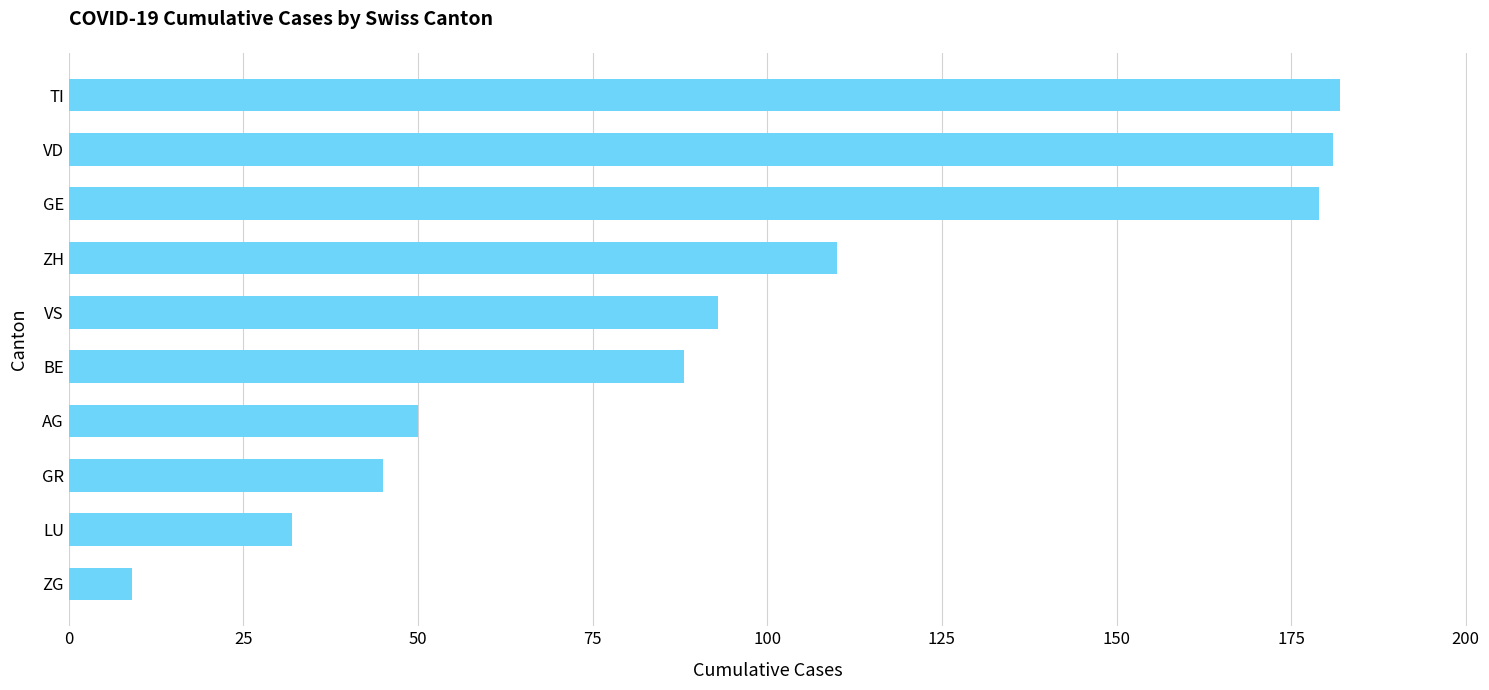

Reading bottom to top, list all the values displayed in this chart.

ZG=9	LU=32	GR=45	AG=50	BE=88	VS=93	ZH=110	GE=179	VD=181	TI=182